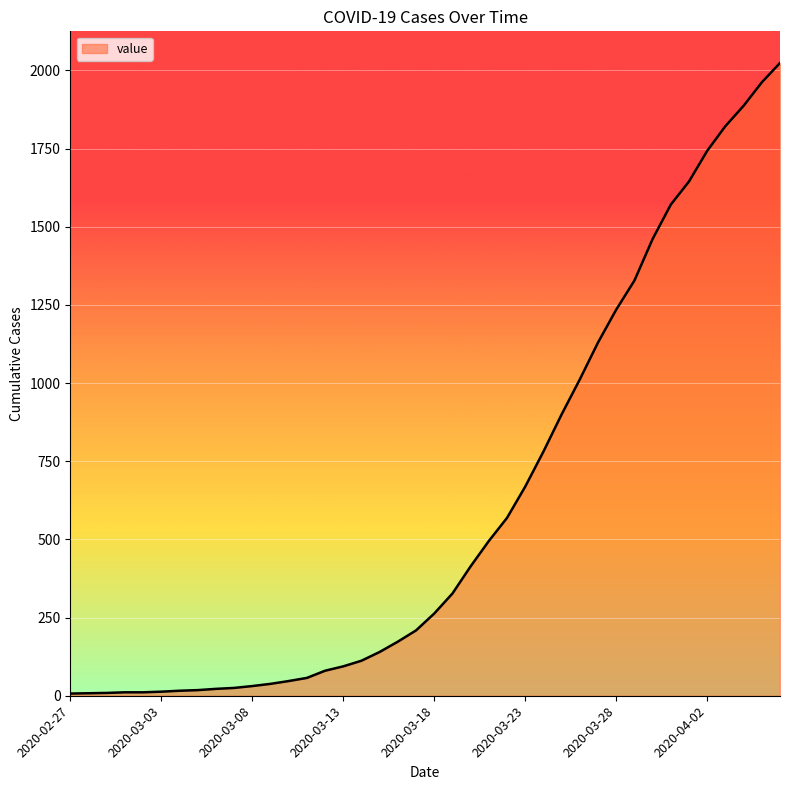

Does the chart display data point markers on the line(s)?

No